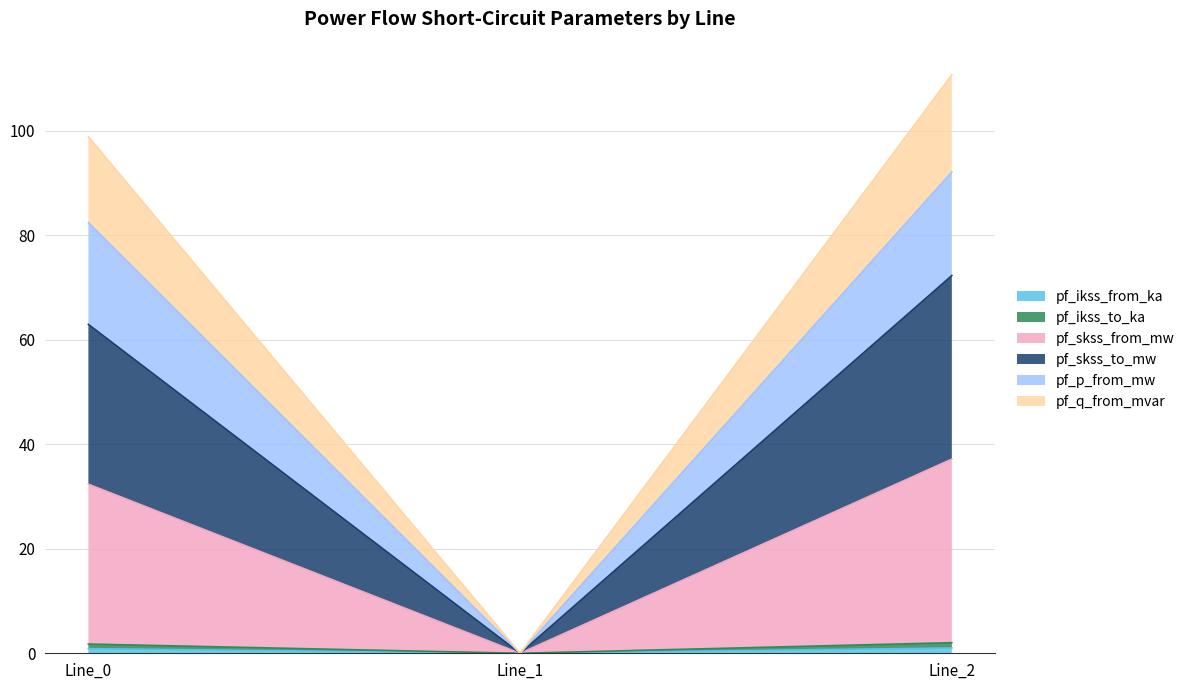

Is it true that pf_p_from_mw equals -31.8 at Line_1?

False